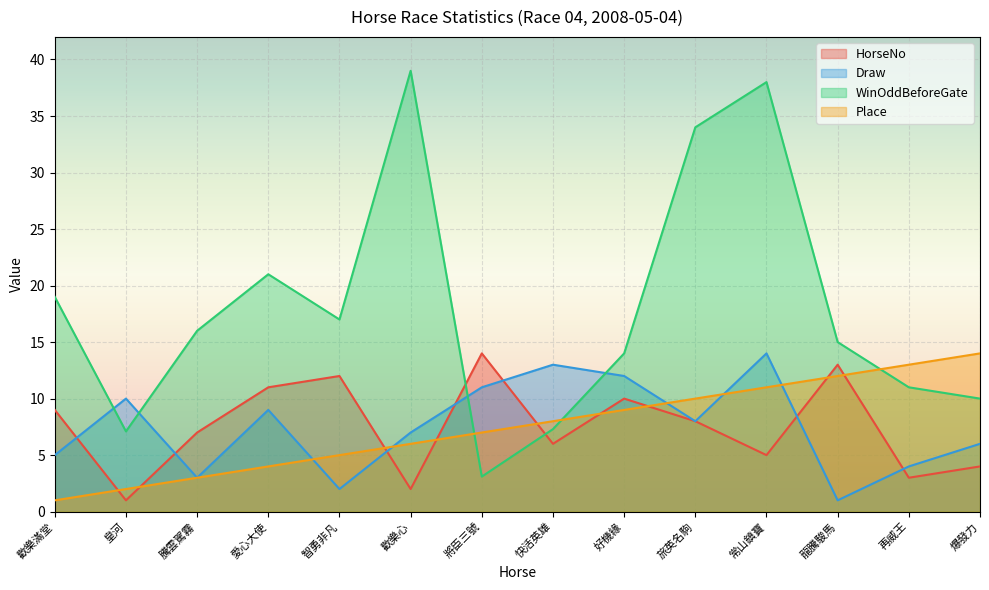

Is it true that Place equals 8.0 at 快活英雄?

True